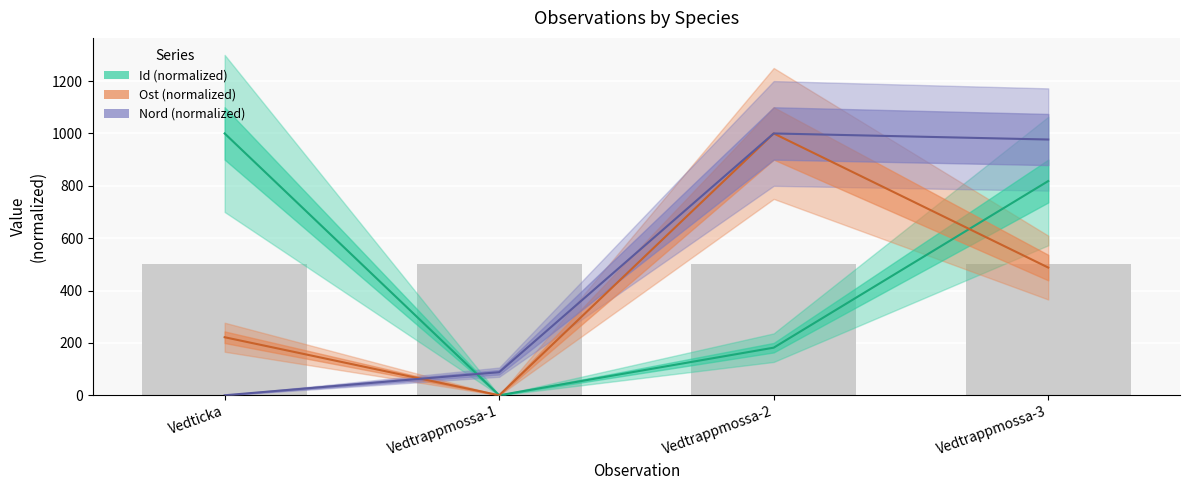

What is the total value across all series at Vedticka?

1221.7